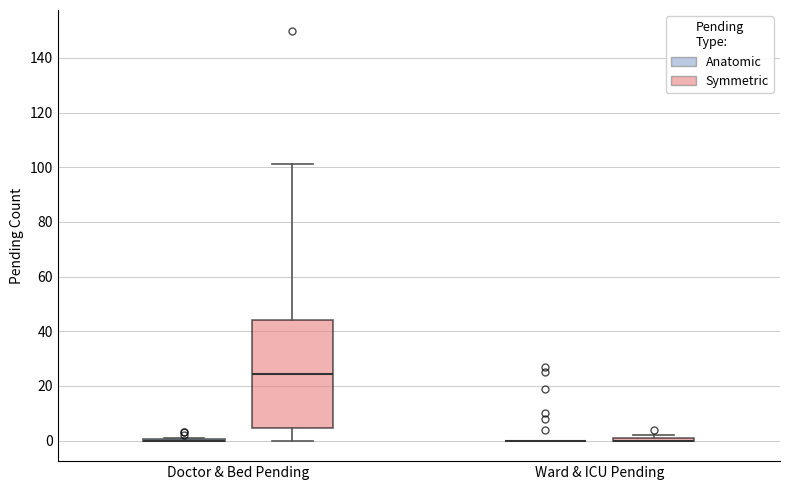

Comparing the boxes themselves (not the whiskers), which one is the tallest?

Doctor & Bed Pending (Symmetric)